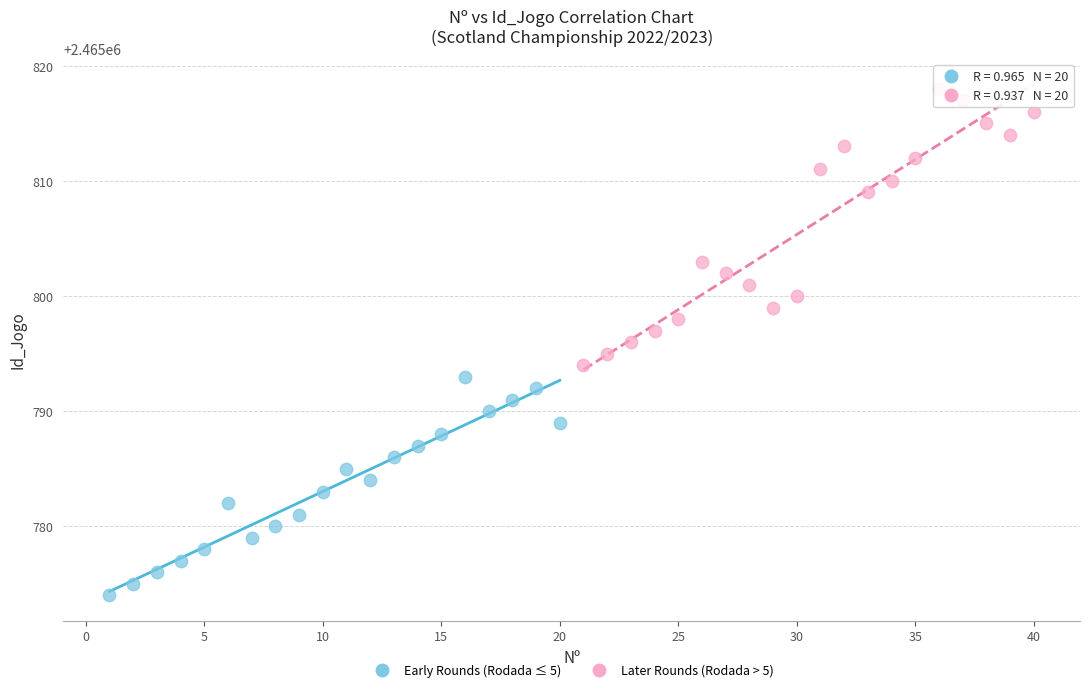

Which series contains the highest Y value?

Later Rounds (Rodada > 5)